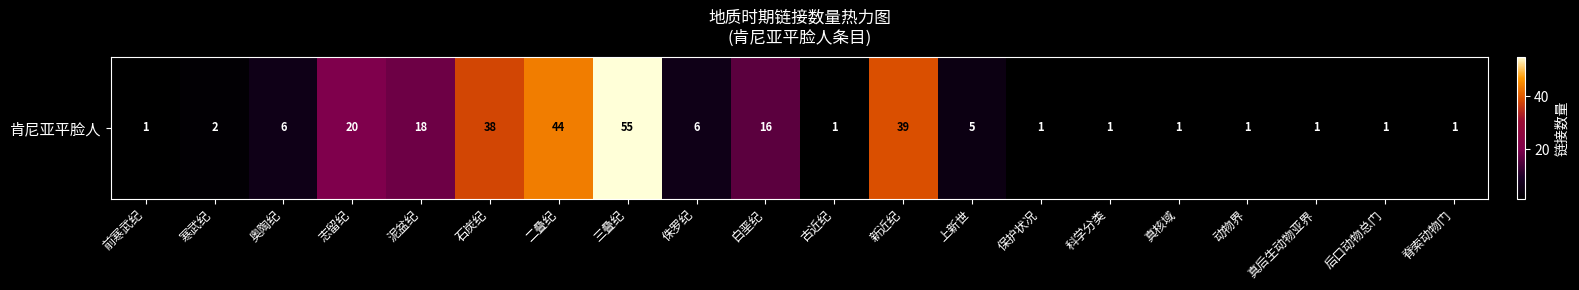

What is the ratio of the value at 三叠纪 to the value at 真后生动物亚界?

55.0